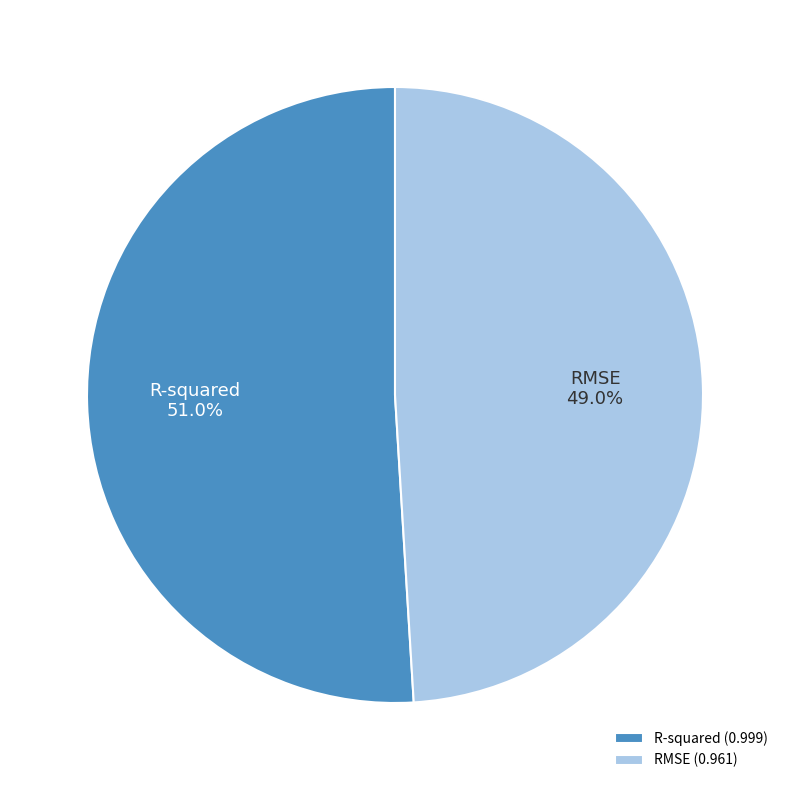

To the nearest percent, what is the average slice percentage?

50%